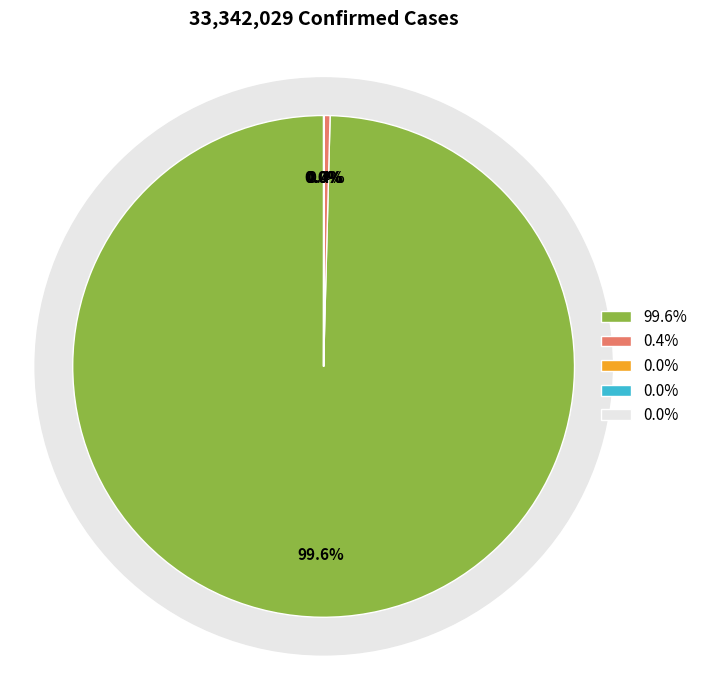

What is the majority slice?

USA